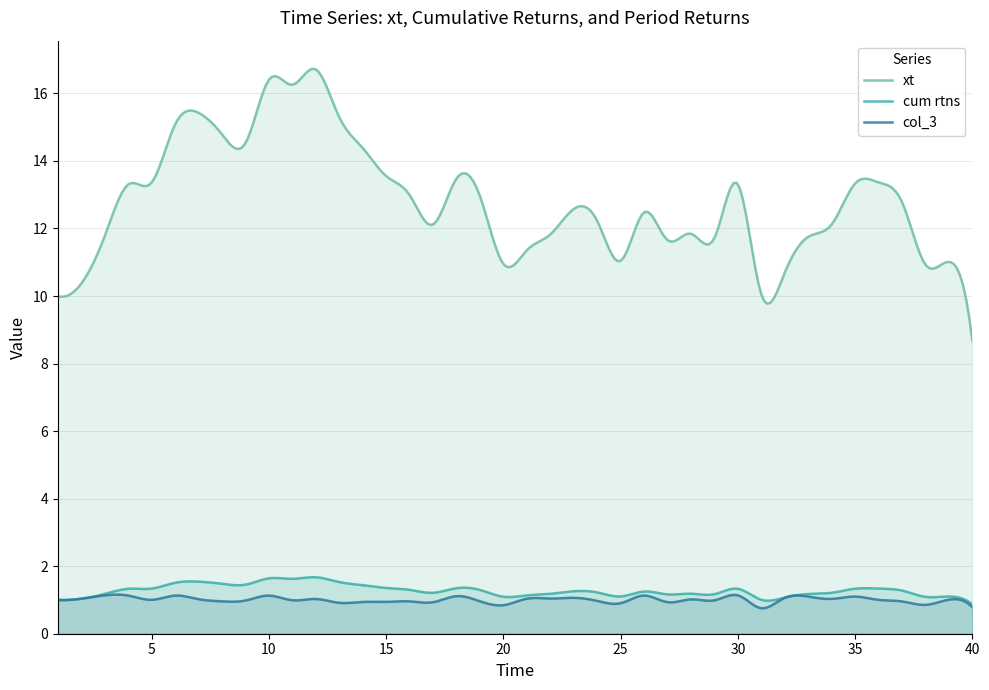

How many lines are shown in the chart?

3